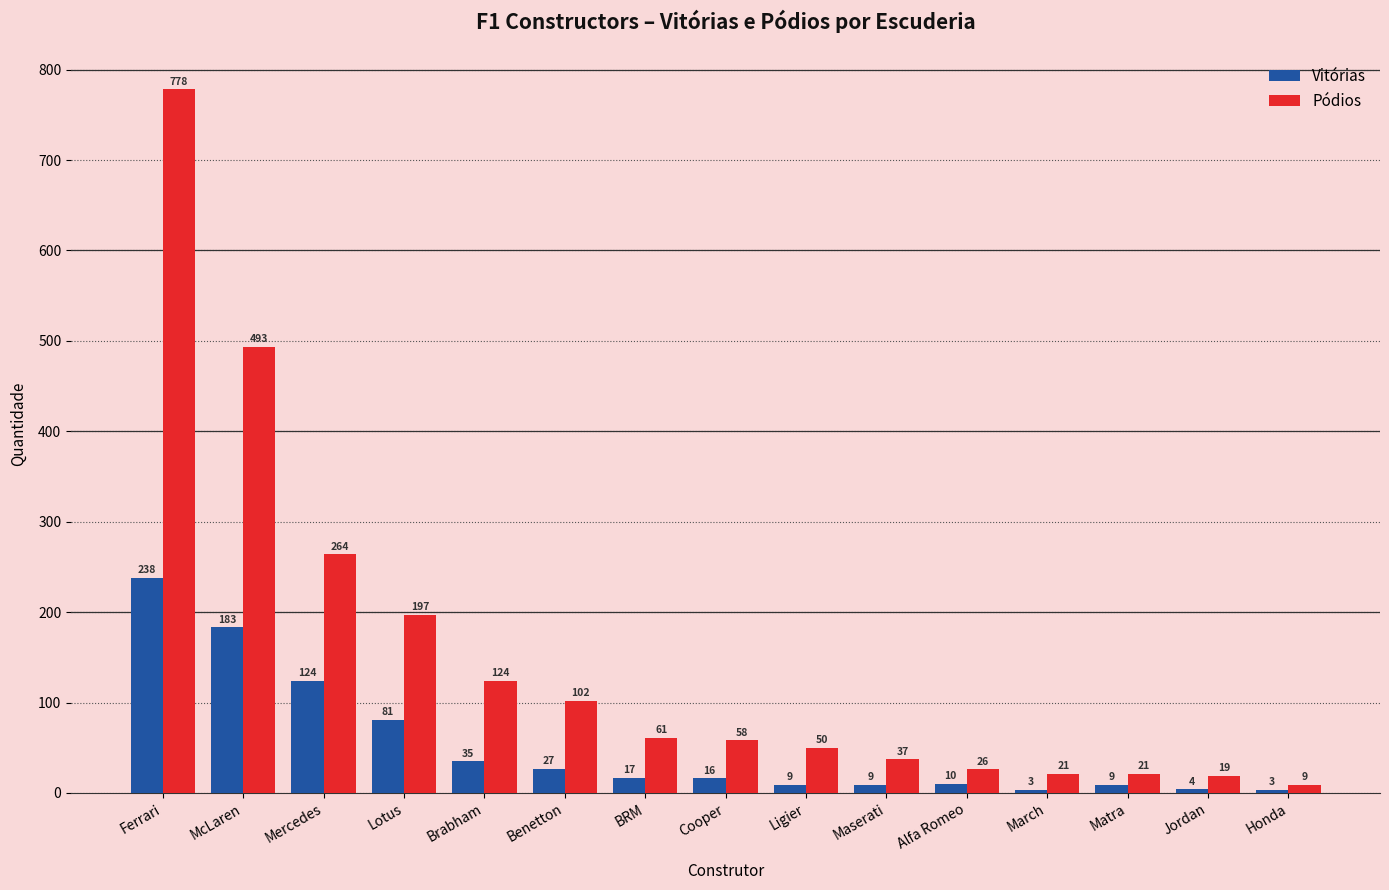

Is it true that Vitórias equals 9 at Matra?

True